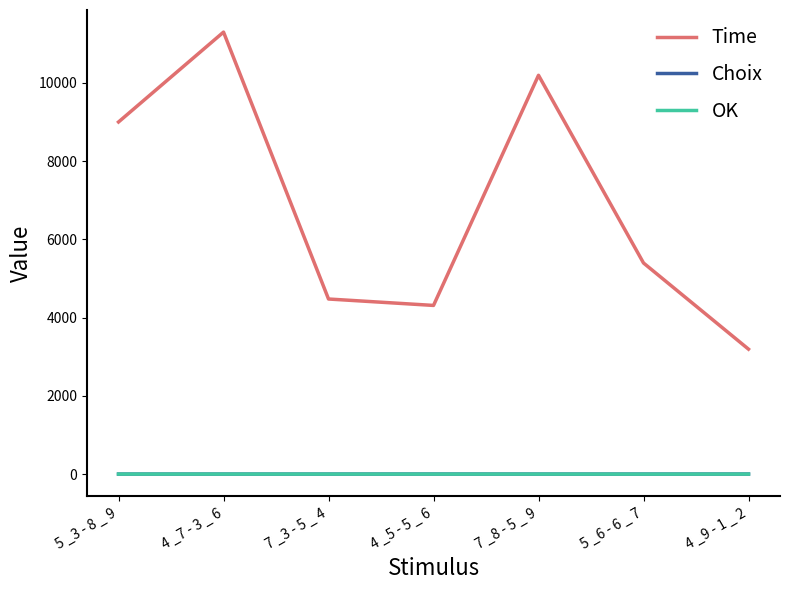

List the labels in order of Time value, largest first.

4 _7 - 3 _ 6, 7 _8 - 5 _ 9, 5 _3 - 8 _ 9, 5 _6 - 6 _ 7, 7 _3 - 5 _ 4, 4 _5 - 5 _ 6, 4 _9 - 1 _ 2